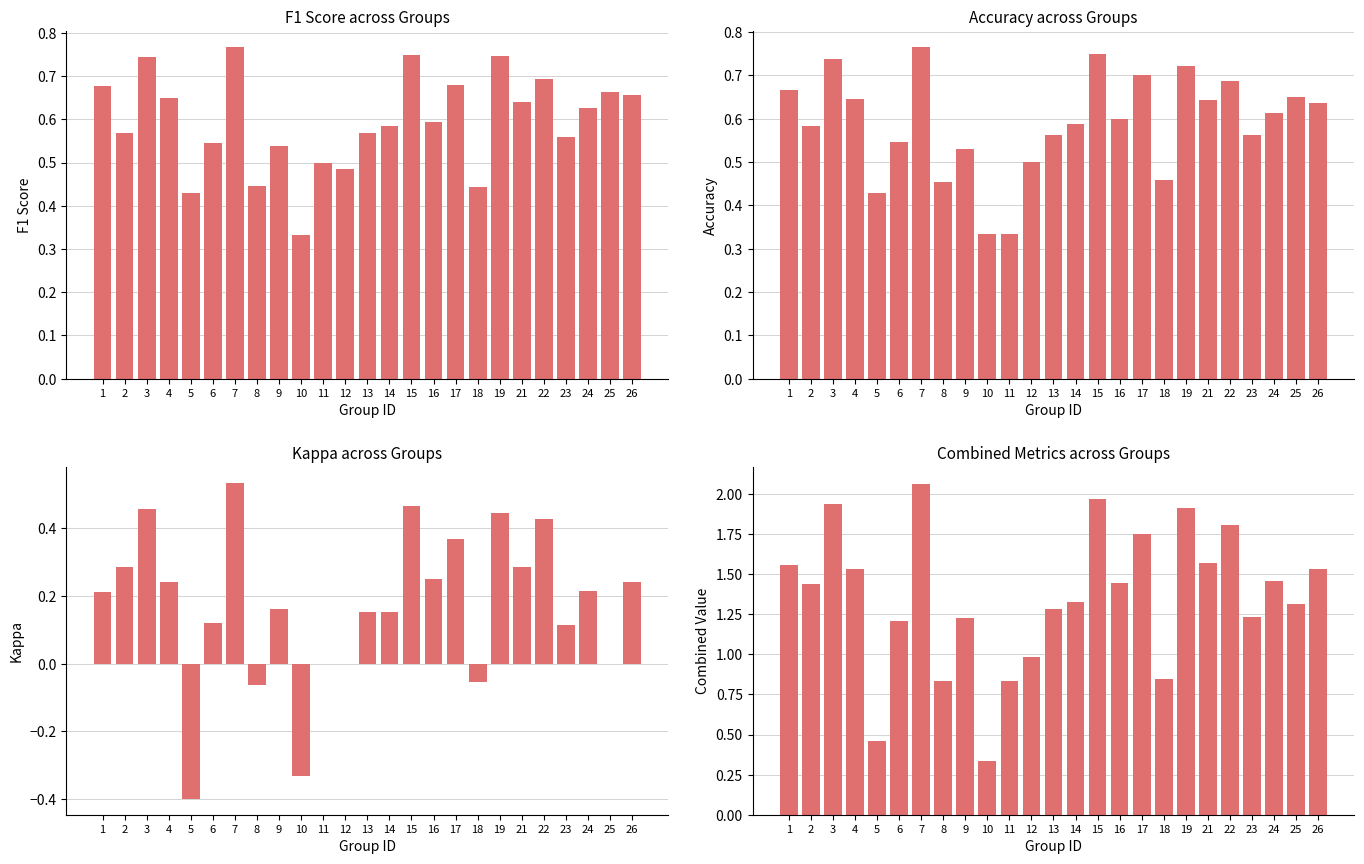

What is the value of the F1 Score bar at the 16th from the left?

0.6